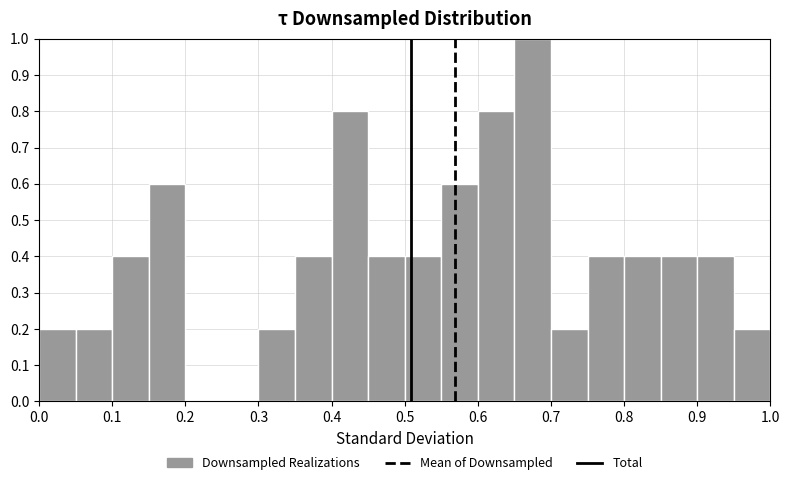

How tall is the bar that spans 0.95 to 1.00 on the x-axis? The values are not printed on the chart, so give them approximately, as read against the axis.

0.2